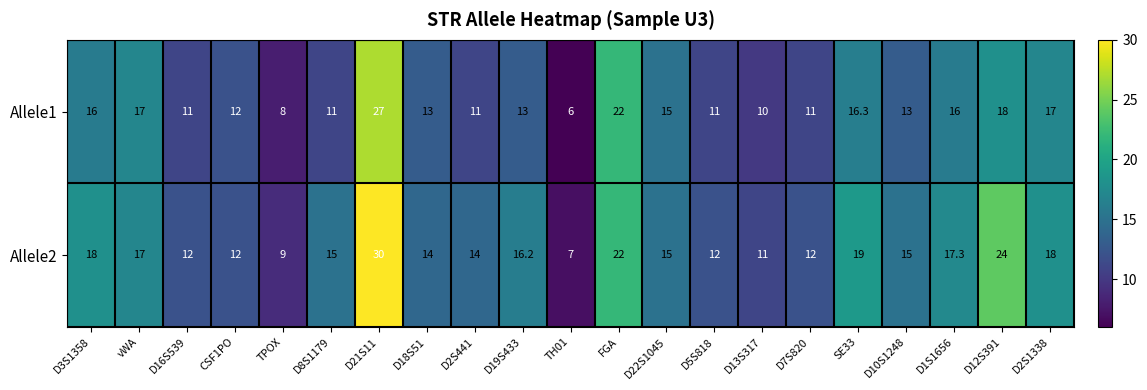

The value of Allele1 at D3S1358 is 16.0. True or false?

True